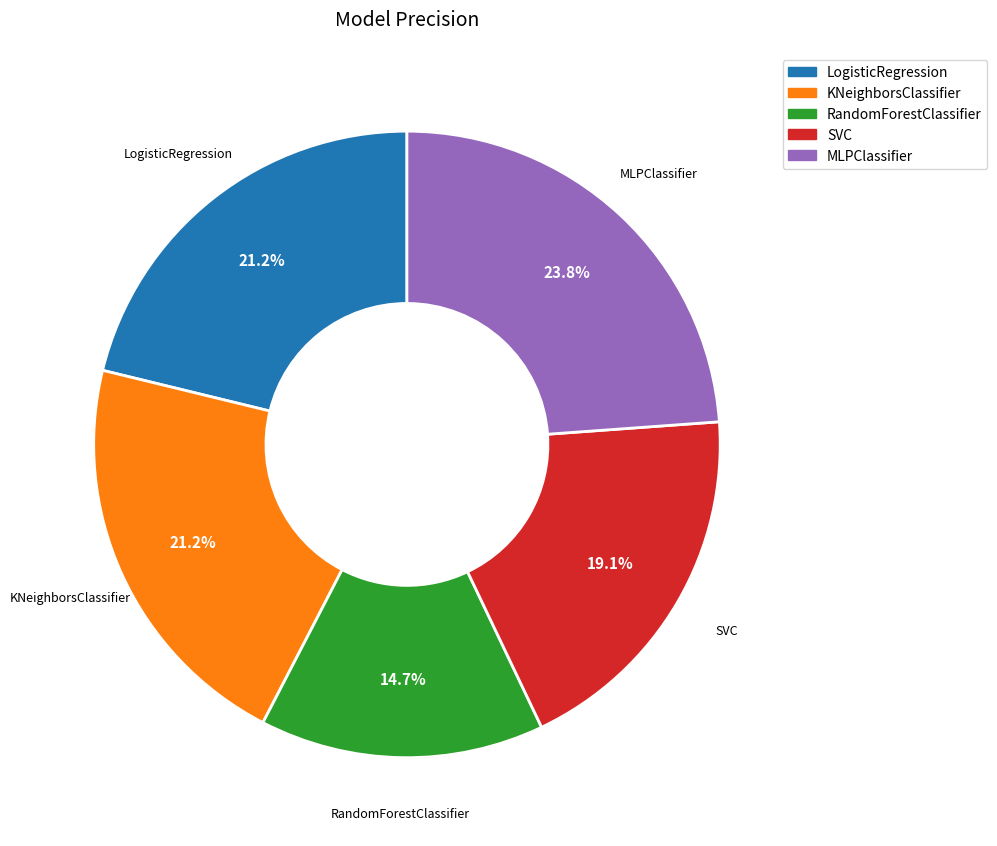

Is KNeighborsClassifier the majority of the pie?

No